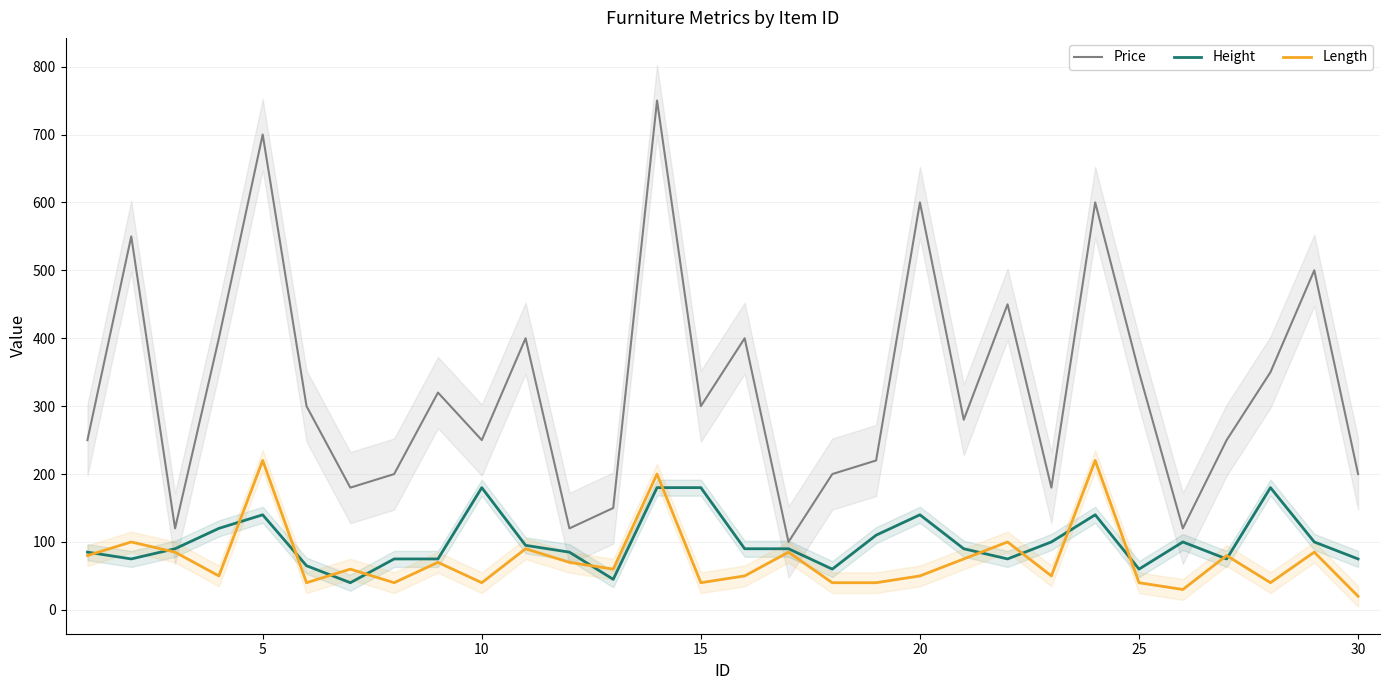

What is the maximum value for Length?

220